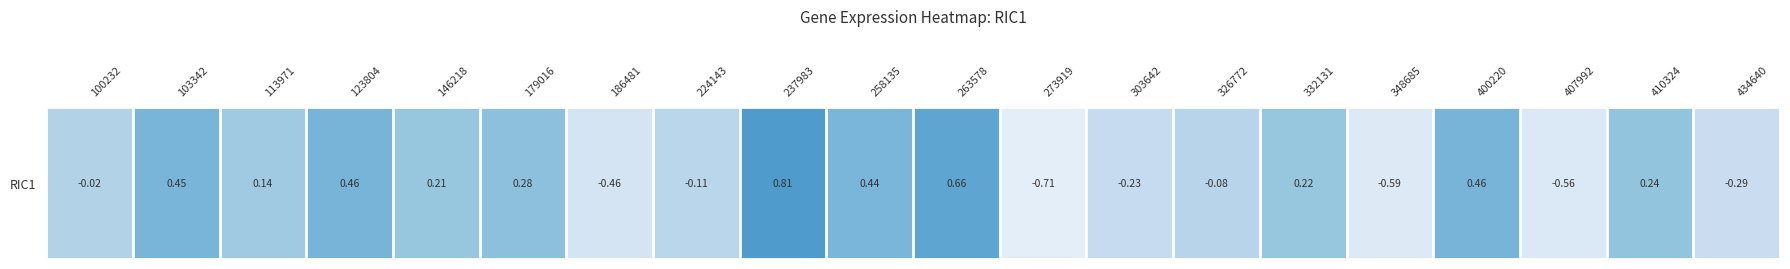

How many values are below zero?

9